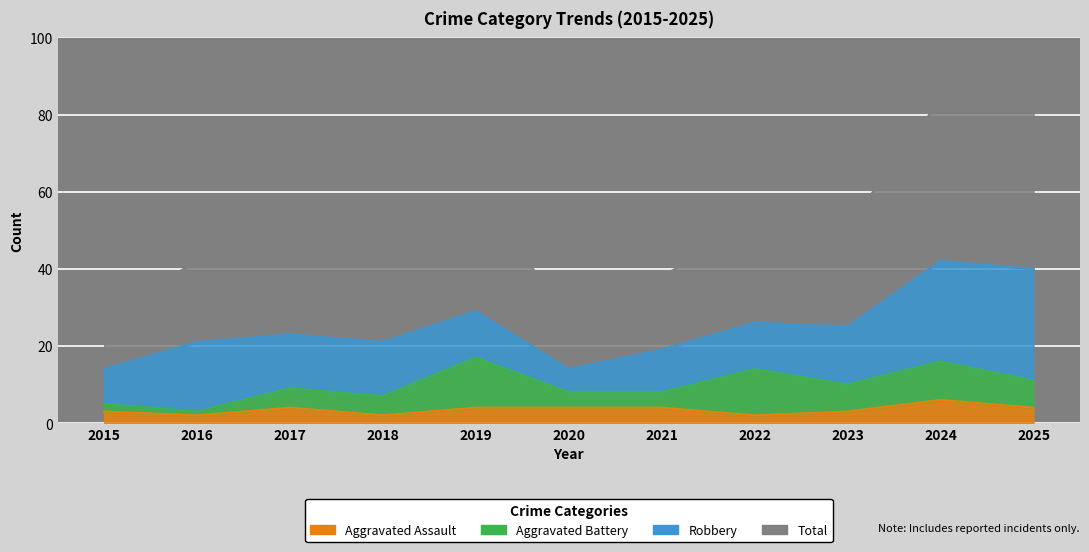

What is the difference between the maximum and minimum values in the Aggravated Assault series?

4